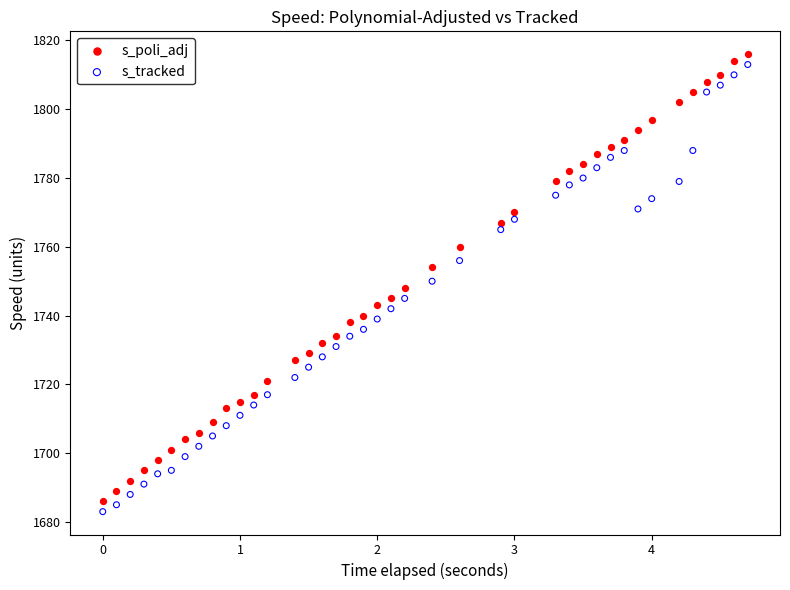

Which series contains the highest Y value?

s_poli_adj